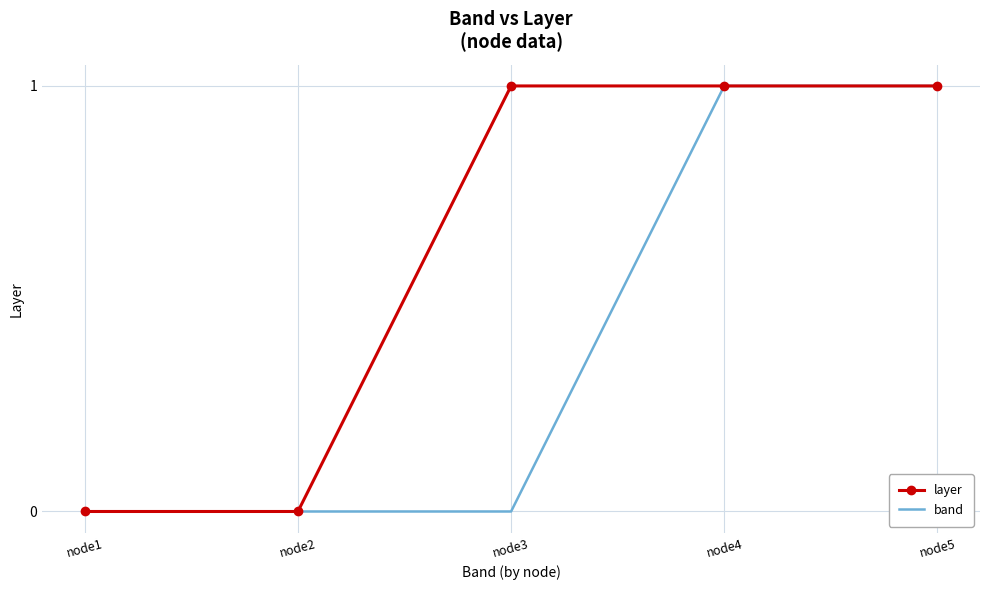

What is the difference between the second highest and second lowest values in the band series?

1